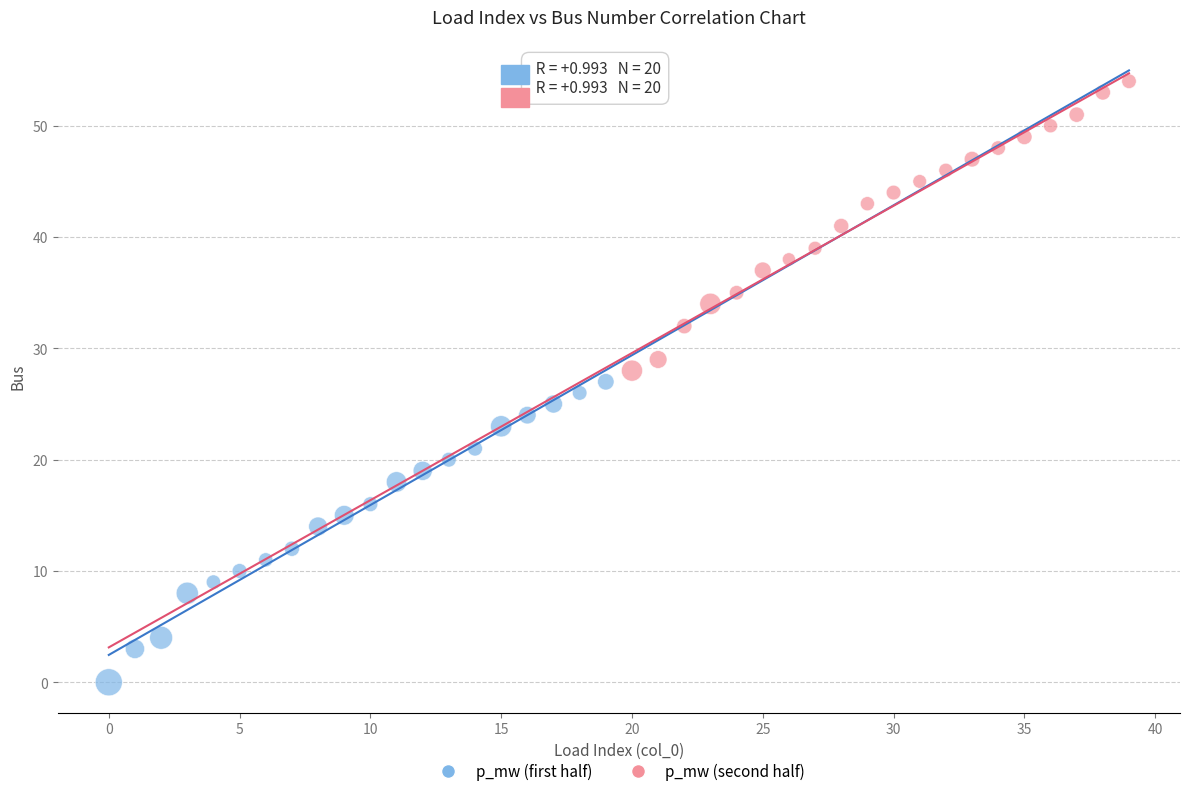

Which series has the largest Y range (max minus min)?

p_mw (first half)